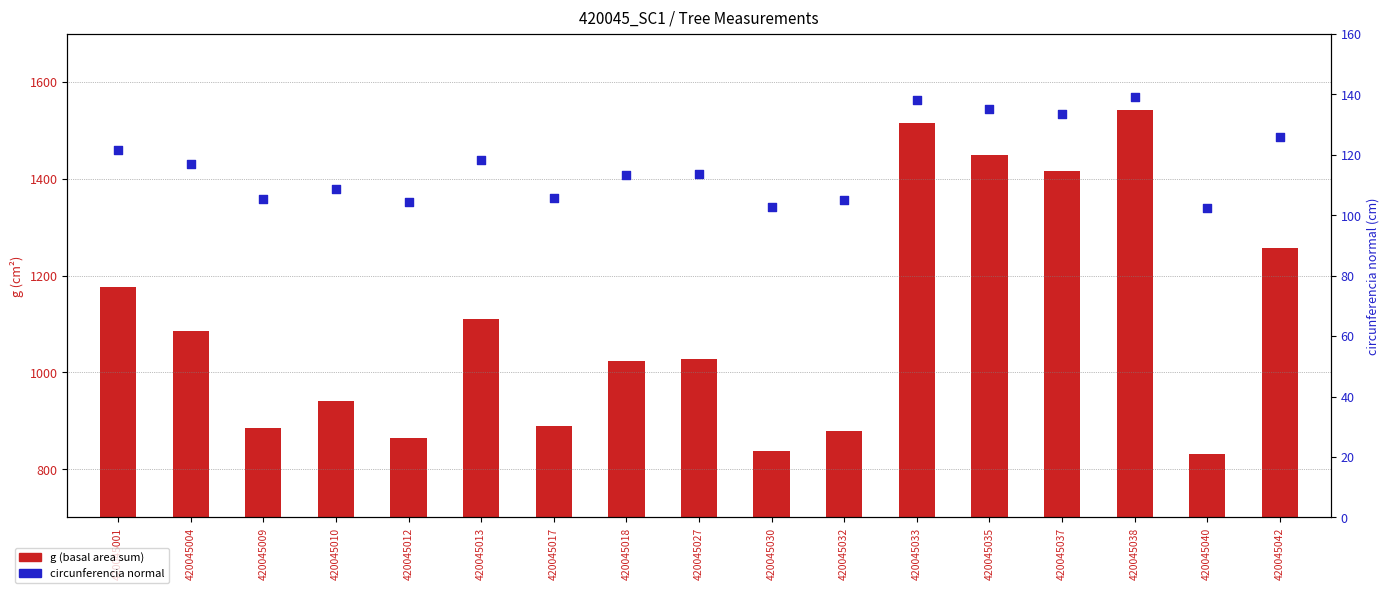

What are all the series names shown in the legend?

g (basal area sum), circunferencia_normal